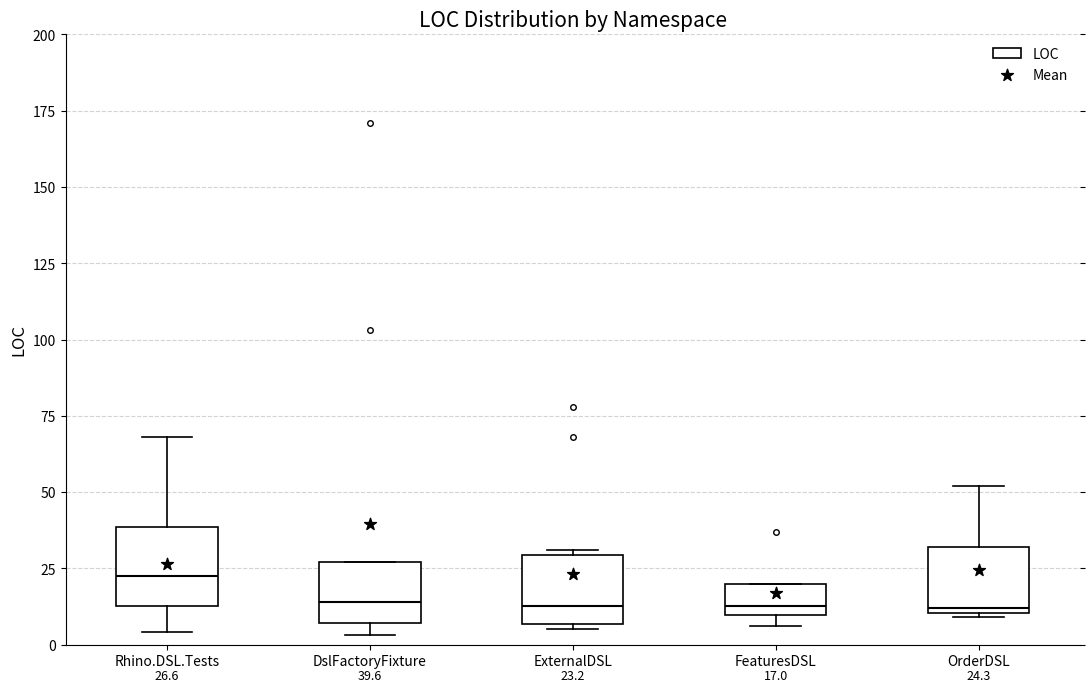

Which box's median line is the highest?

Rhino.DSL.Tests